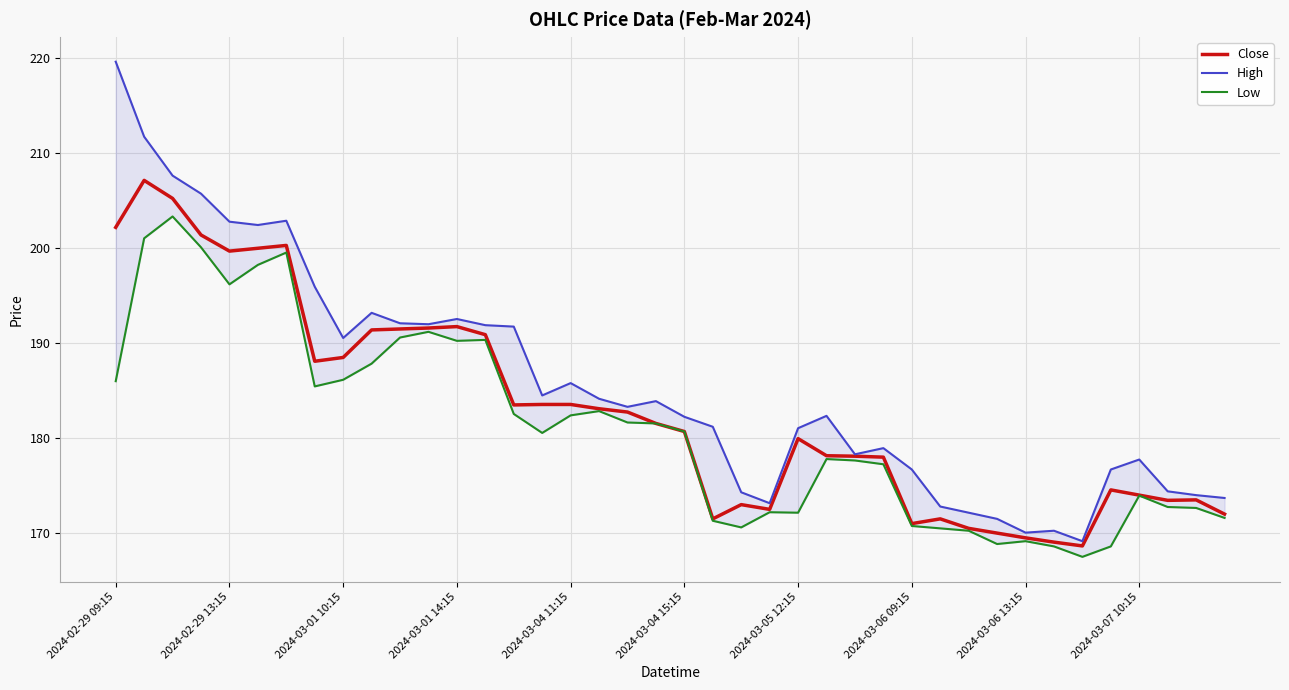

Where does the Low series first go above 180?

2024-02-29 09:15